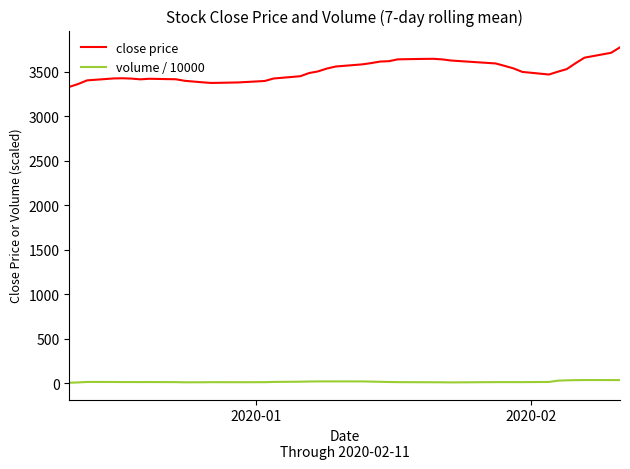

What is the difference between the maximum and minimum values in the close price series?

445.0